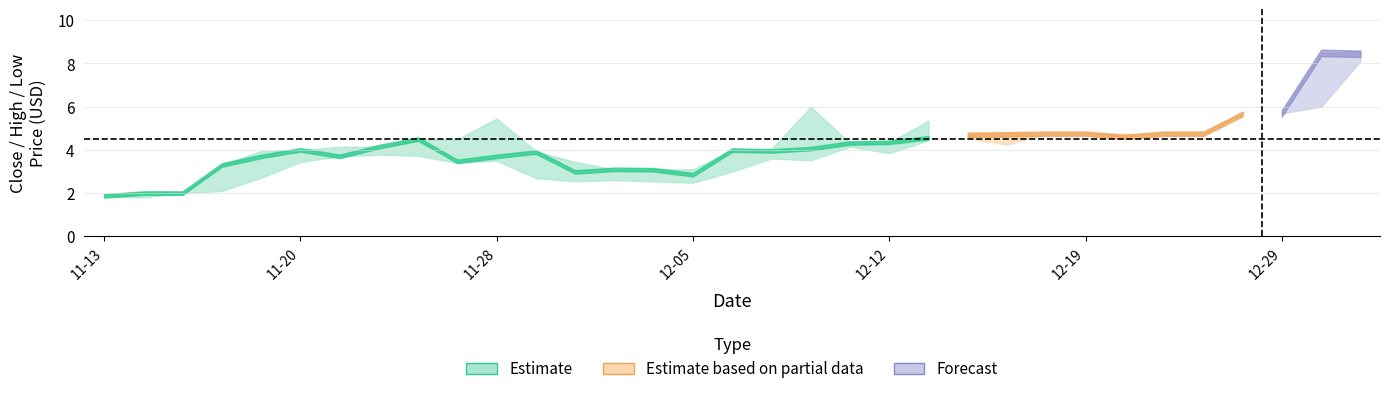

Is it true that Low equals 3.7 at 6?

True